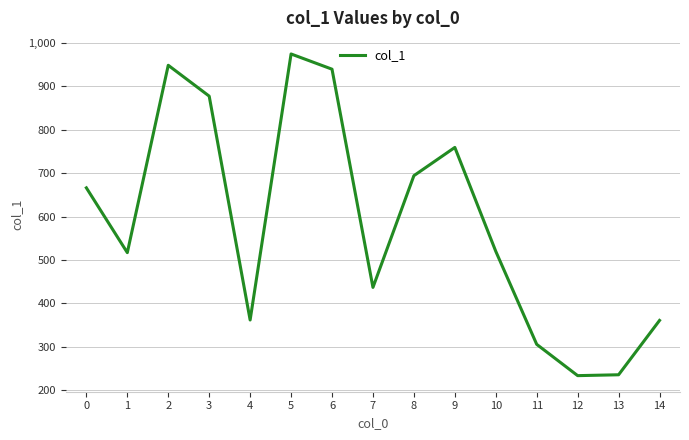

Approximately how many times larger is the value at 13 compared to 12?

1.0